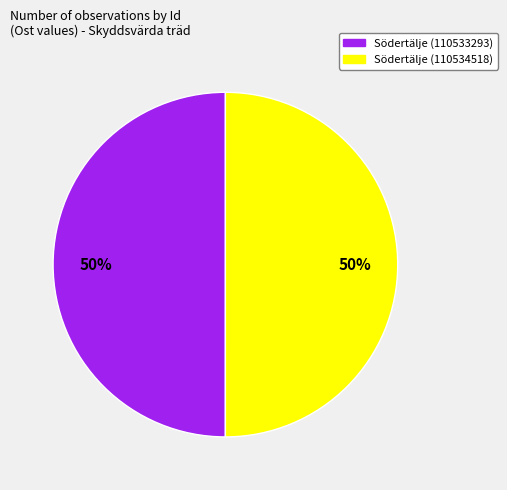

To the nearest percent, what is the average slice percentage?

50%